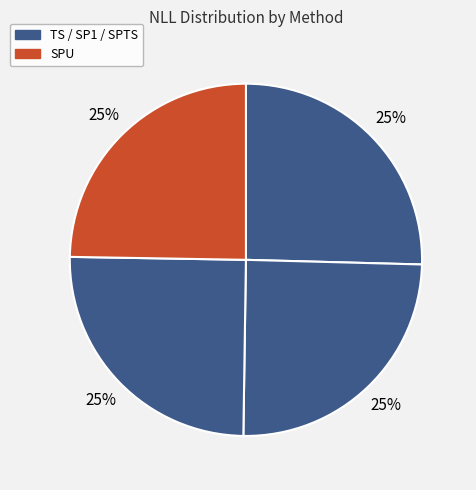

How many slices are in this pie chart?

4